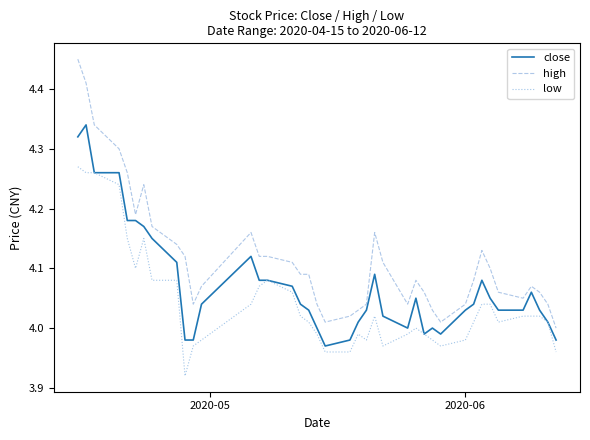

Rank the series by their average value, from lowest to highest.

low, close, high